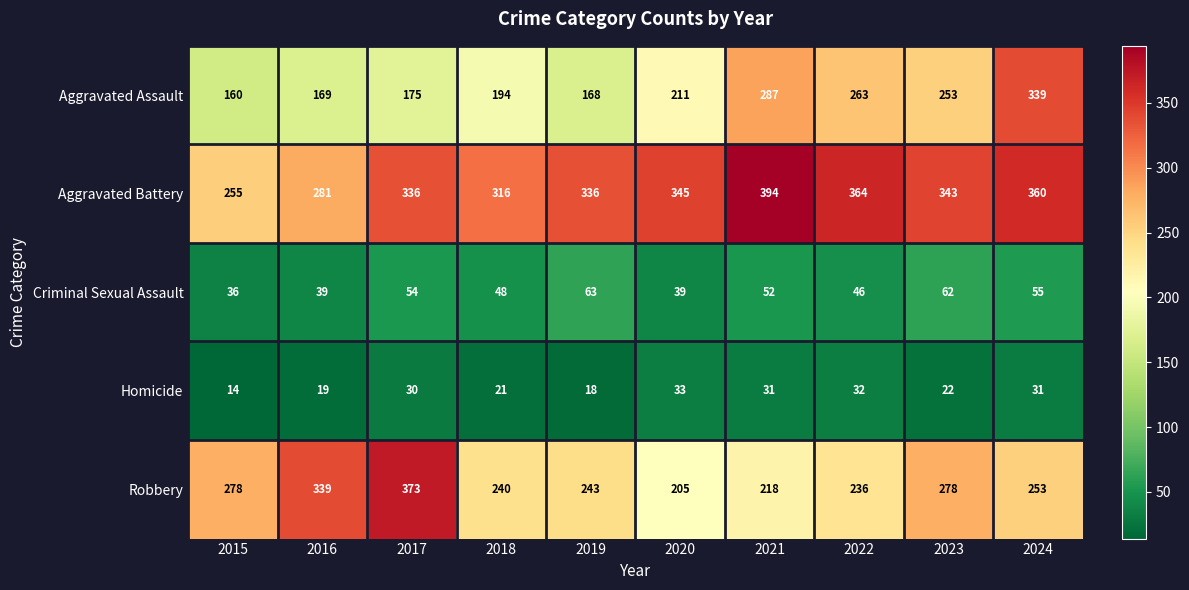

The Criminal Sexual Assault series shows 14 at 2021. True or false?

False